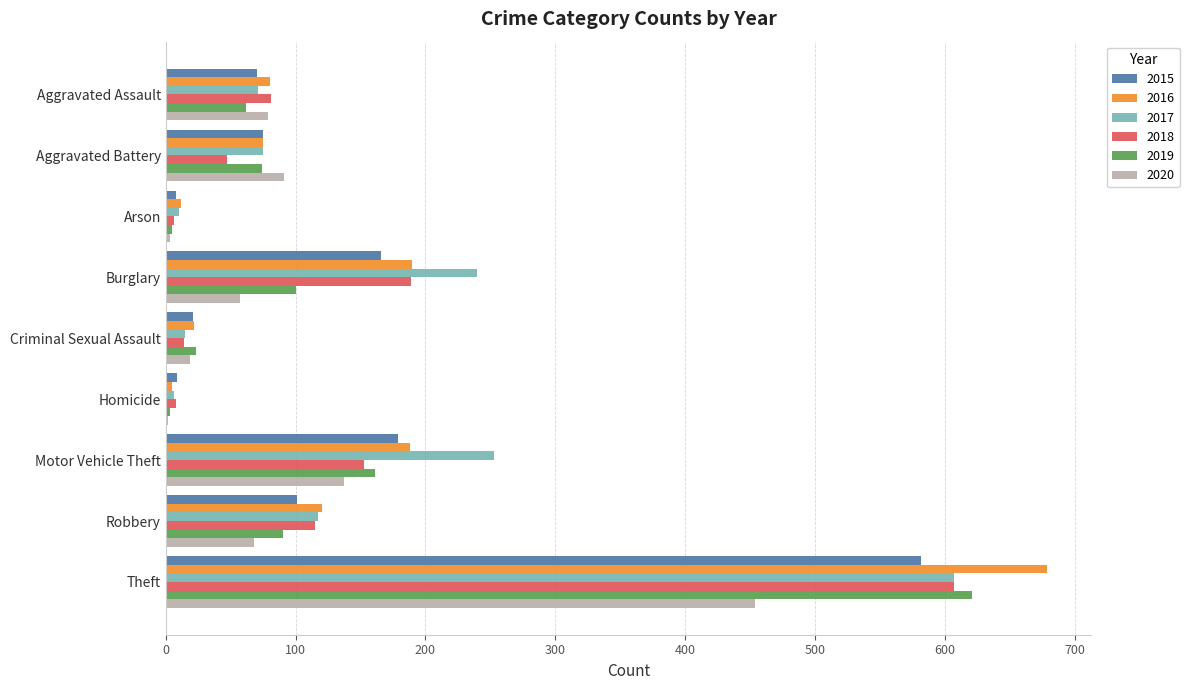

What is the average value of the 2015 series?

135